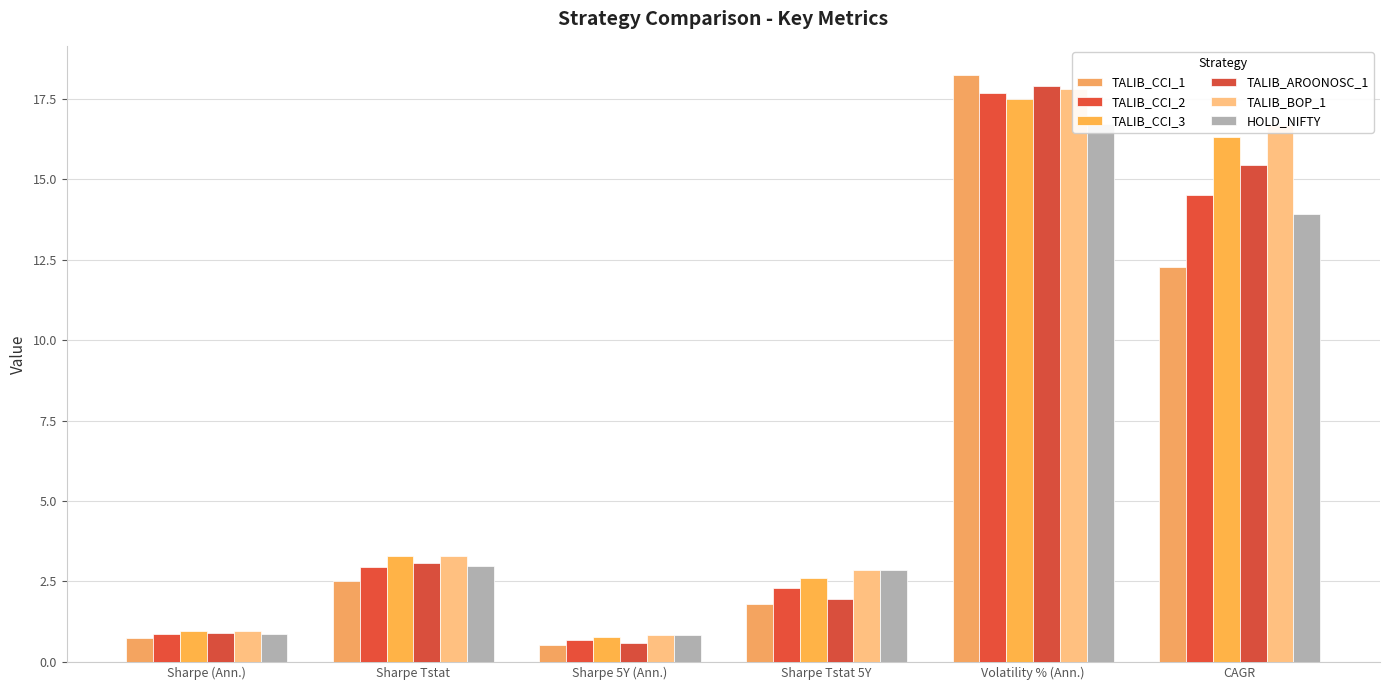

The TALIB_CCI_2 series shows 0.5 at Sharpe (Ann.). True or false?

False